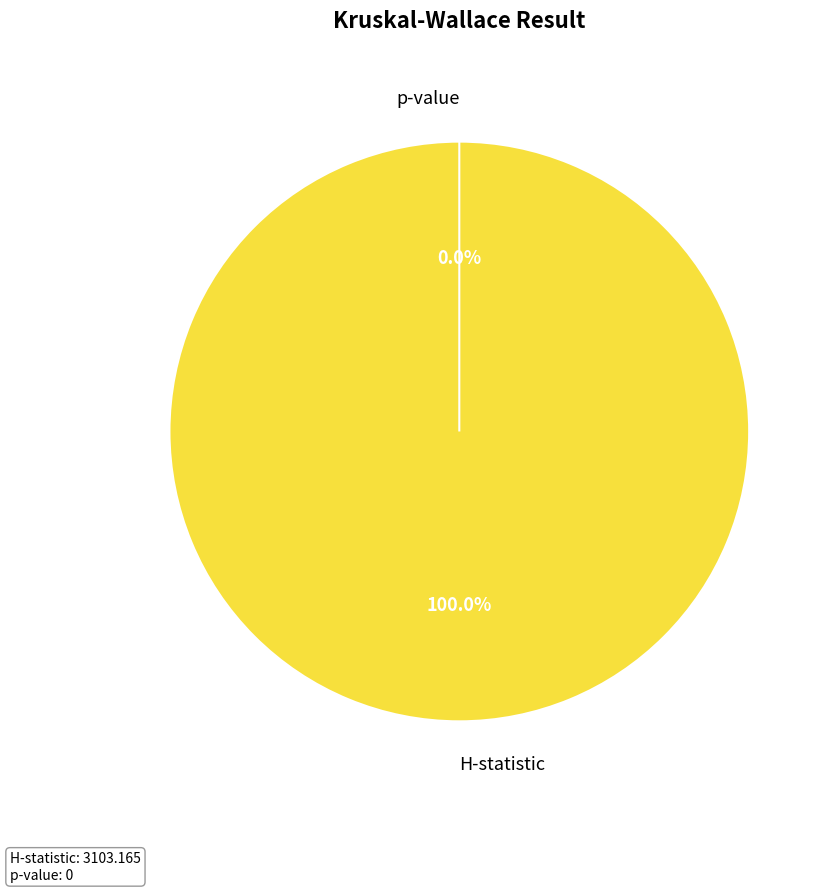

Which slice is the largest?

H-statistic